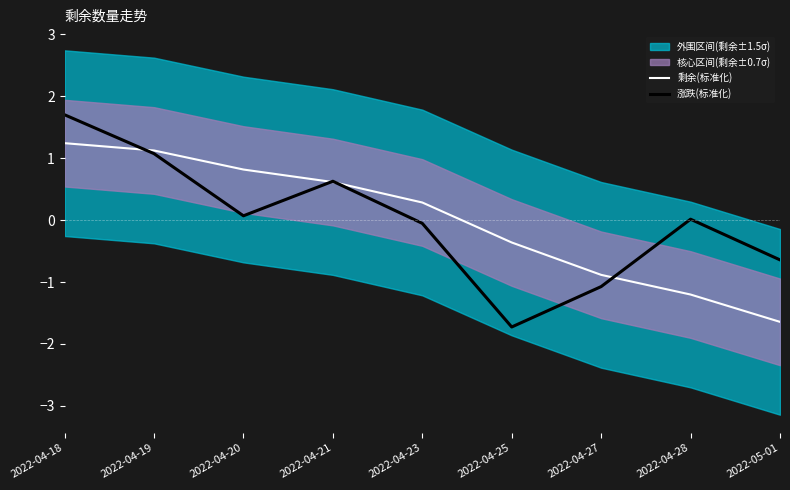

What is the sum of the 剩余(标准化) values at 2022-04-18 and 2022-04-20?

2.1